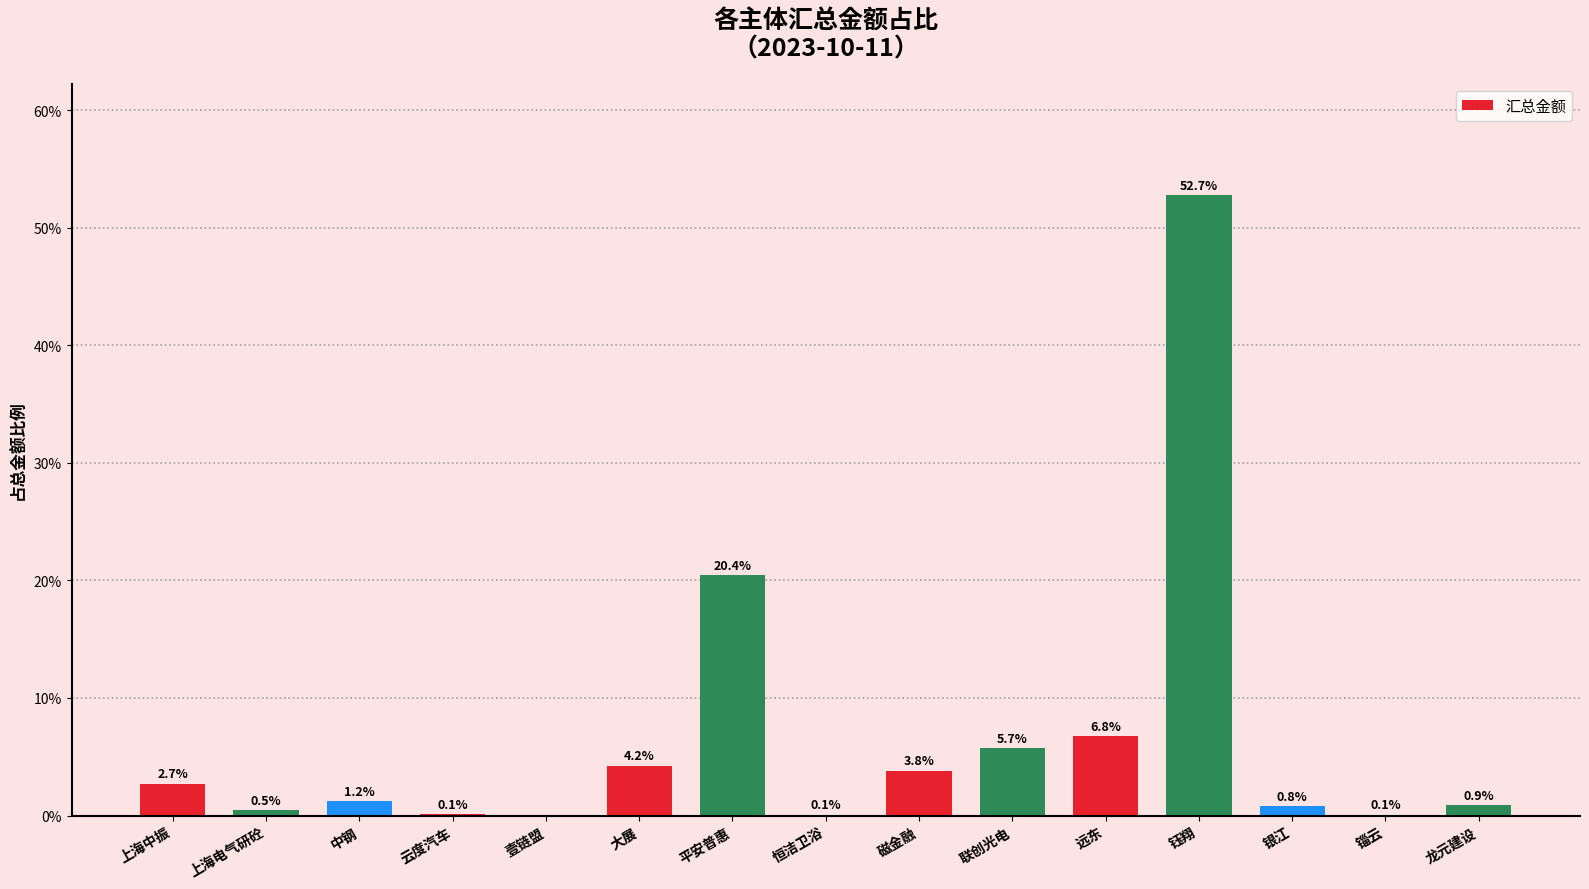

What is the sum of all values?

100.0